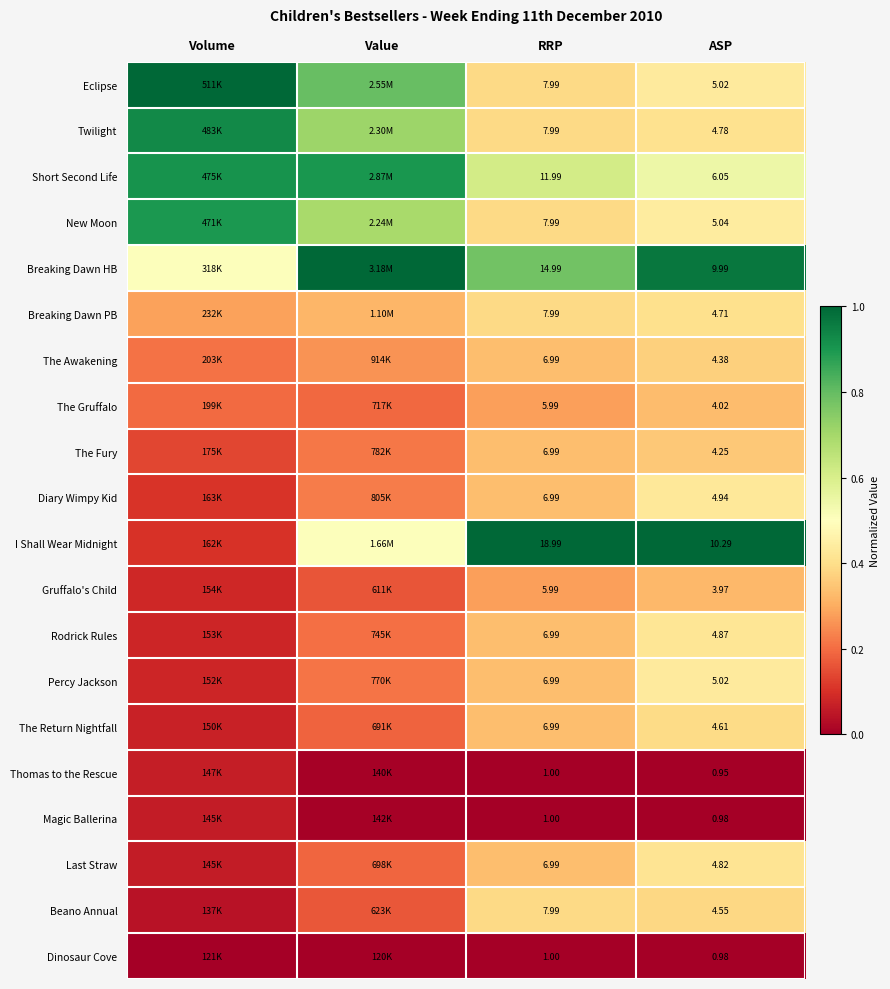

Where is The Return Nightfall nearest to the value 0?

Volume